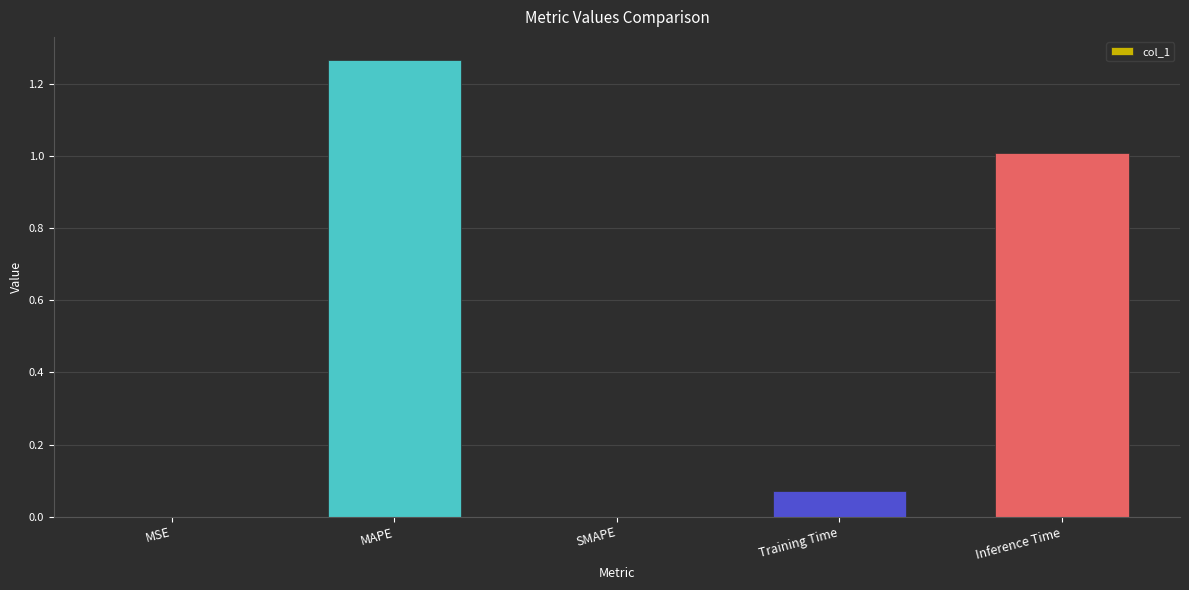

What is the sum of the values at MAPE and Inference Time?

2.3